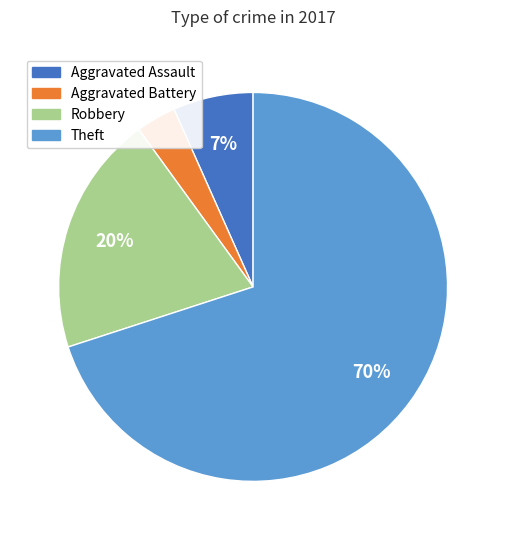

How many slices are in this pie chart?

4